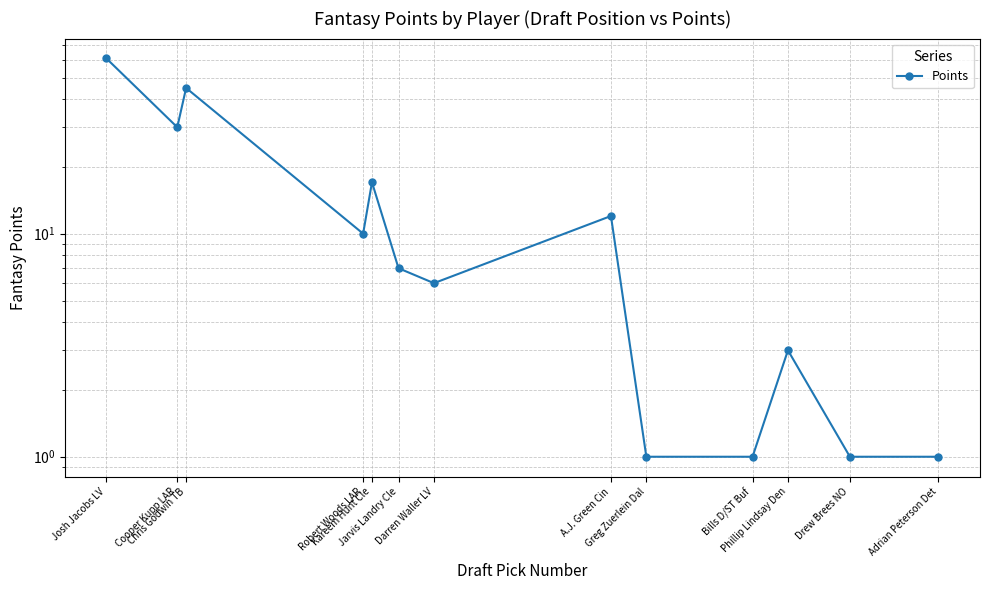

List the labels in order of value, smallest first.

Greg Zuerlein Dal, Bills D/ST Buf, Drew Brees NO, Adrian Peterson Det, Phillip Lindsay Den, Darren Waller LV, Jarvis Landry Cle, Robert Woods LAR, A.J. Green Cin, Kareem Hunt Cle, Cooper Kupp LAR, Chris Godwin TB, Josh Jacobs LV